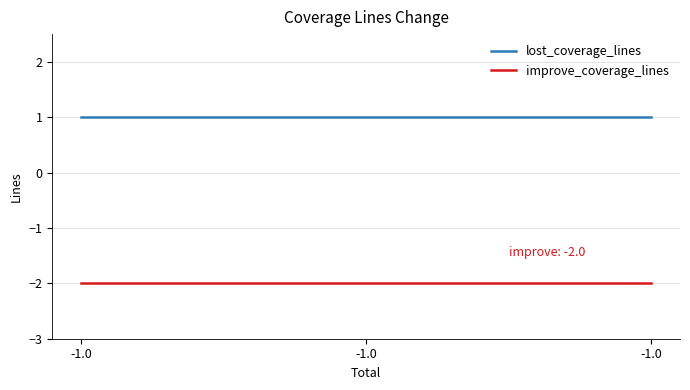

At which label does improve_coverage_lines reach its minimum?

-1.0